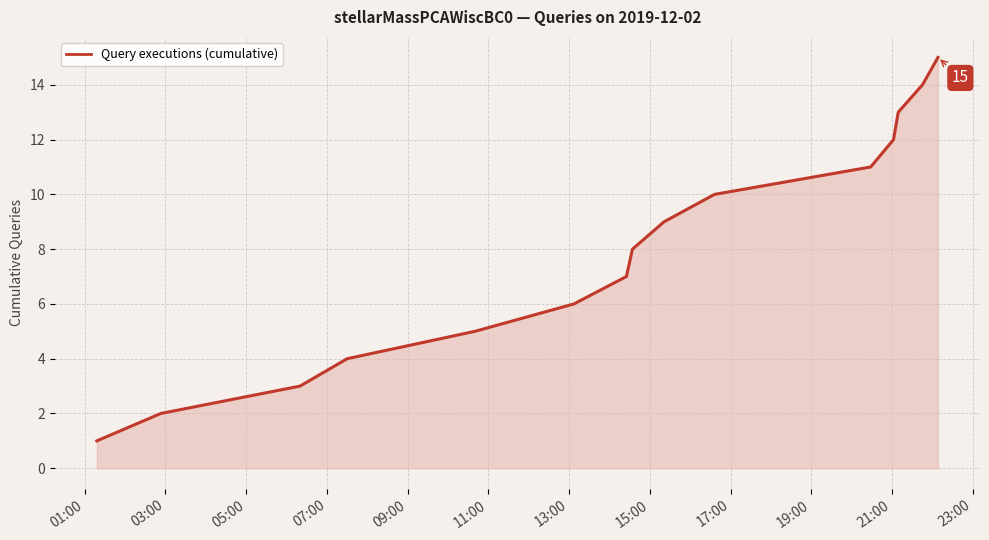

What is the maximum value shown in the chart?

15